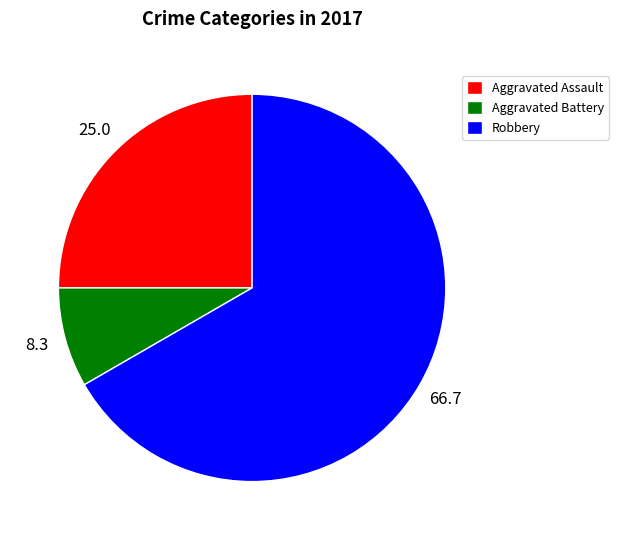

How many segments does this pie chart have?

3